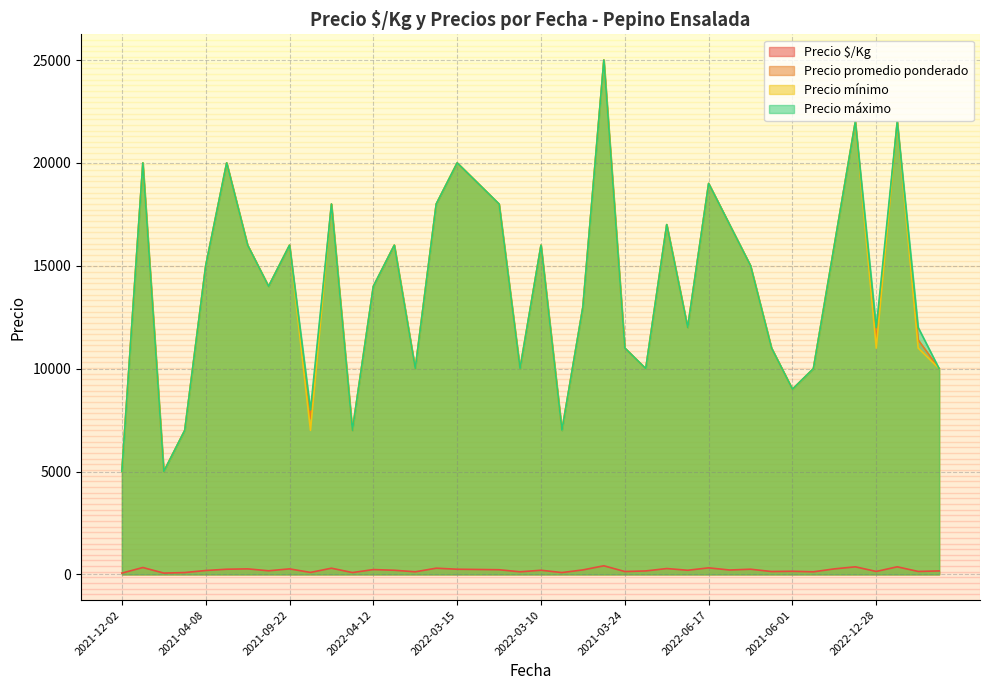

True or false: Precio $/Kg and Precio promedio ponderado intersect in this chart.

False